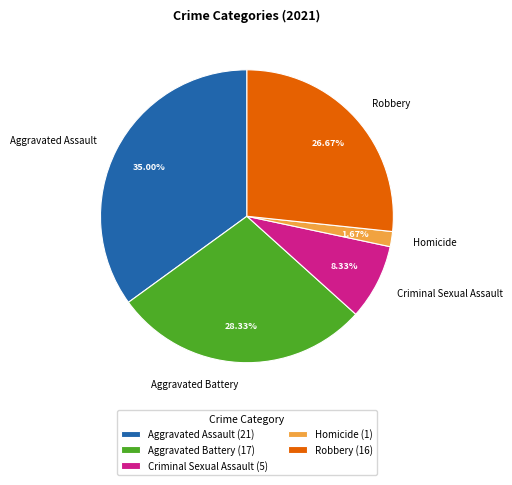

Is it true that Criminal Sexual Assault is 22% of the pie?

False